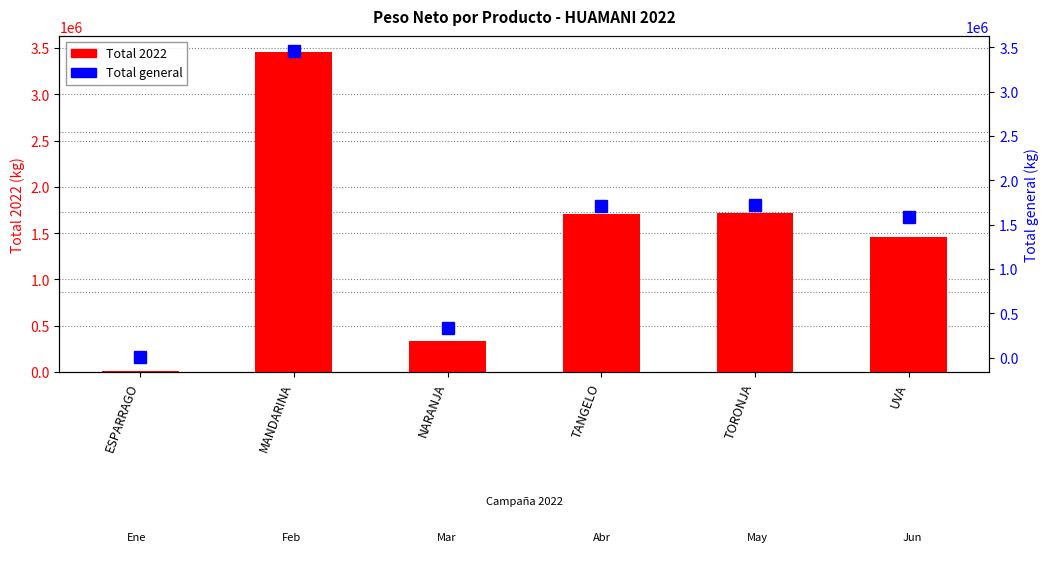

What is the sum of the Total general values at UVA and NARANJA?

1927904.1